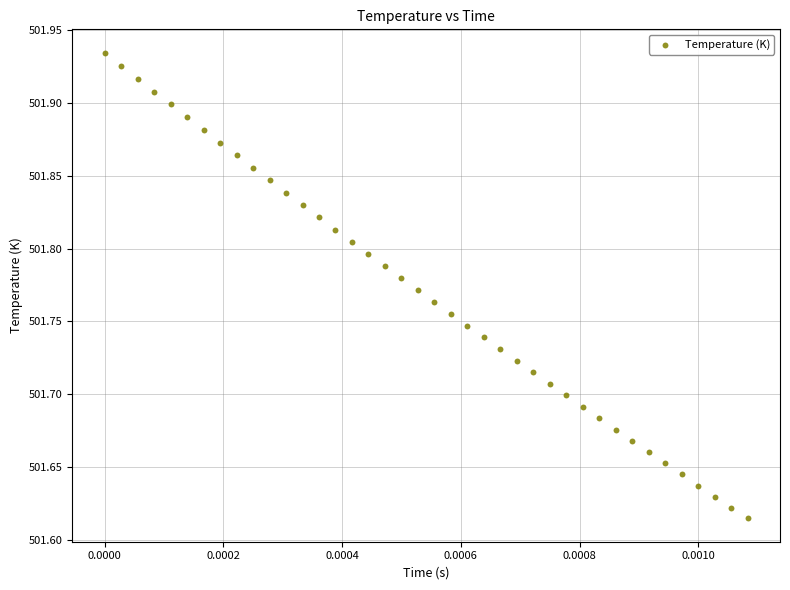

What is the range of Y values (max minus min)?

0.3